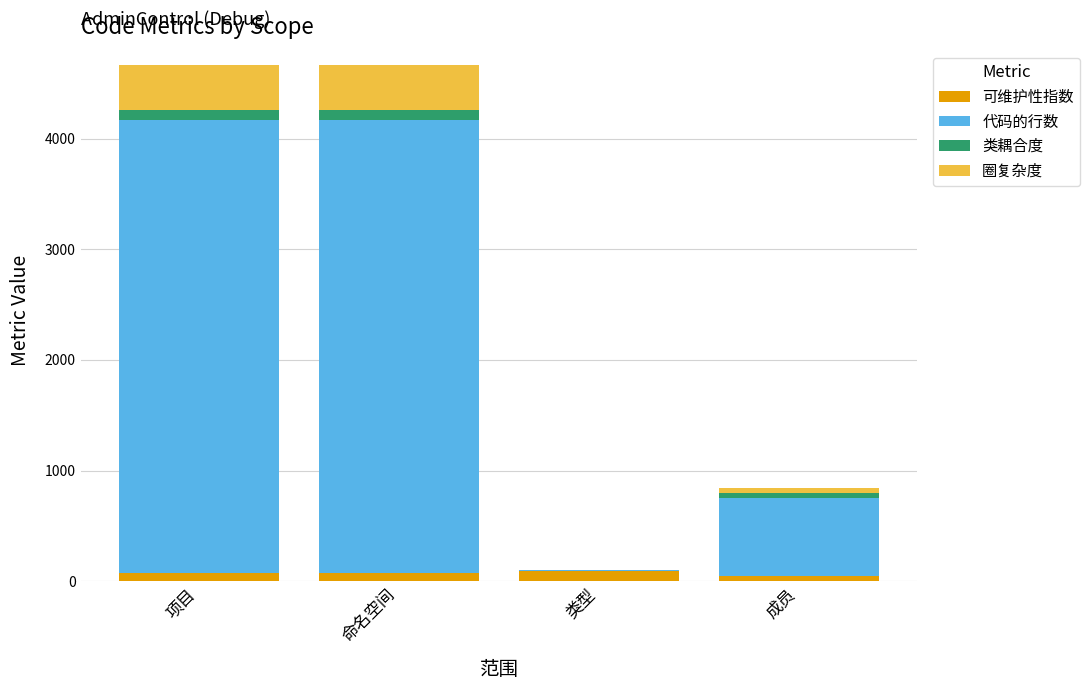

What are all the series names shown in the legend?

可维护性指数, 代码的行数, 类耦合度, 圈复杂度